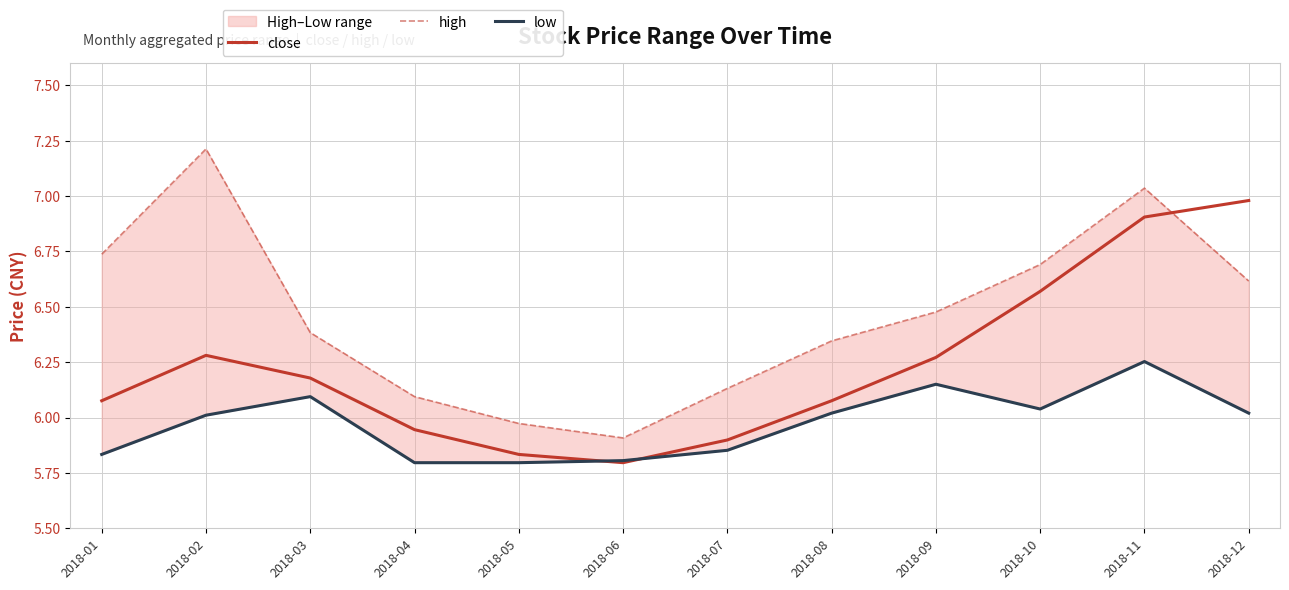

Does the chart display data point markers on the line(s)?

No